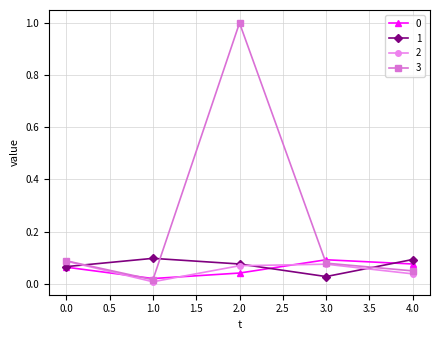

Is this an area chart (filled region under the line)?

No